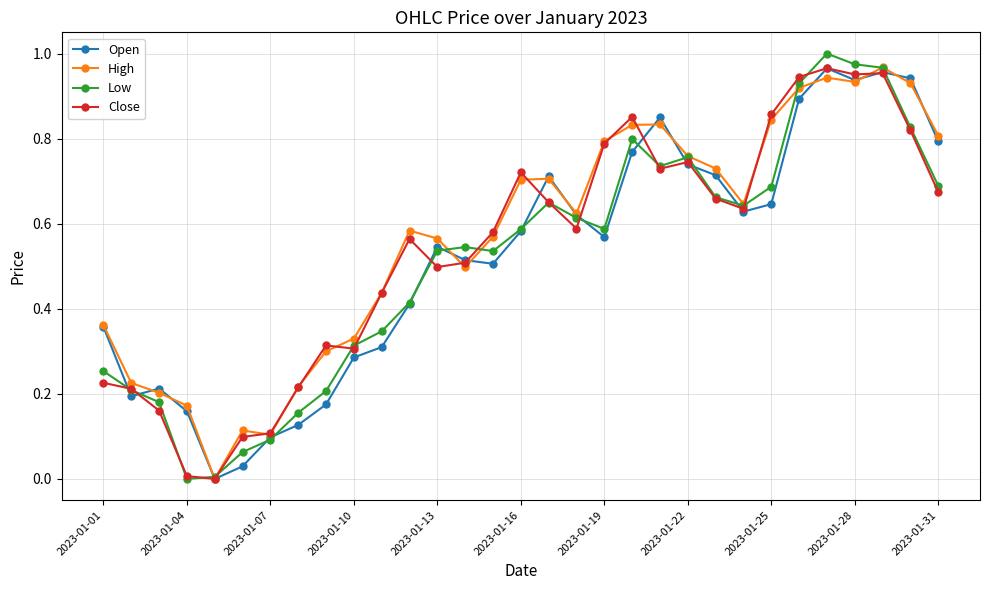

Which series has the largest total across all categories?

High